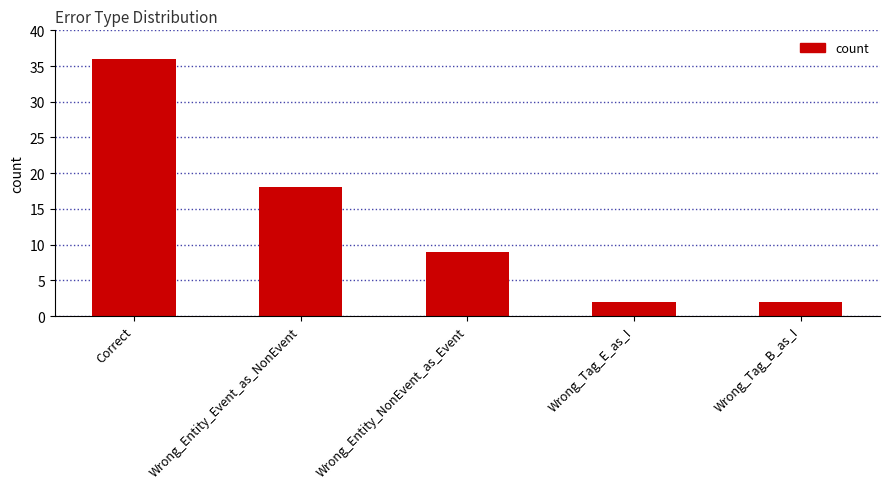

Are the bars grouped side by side (vs. stacked)?

No